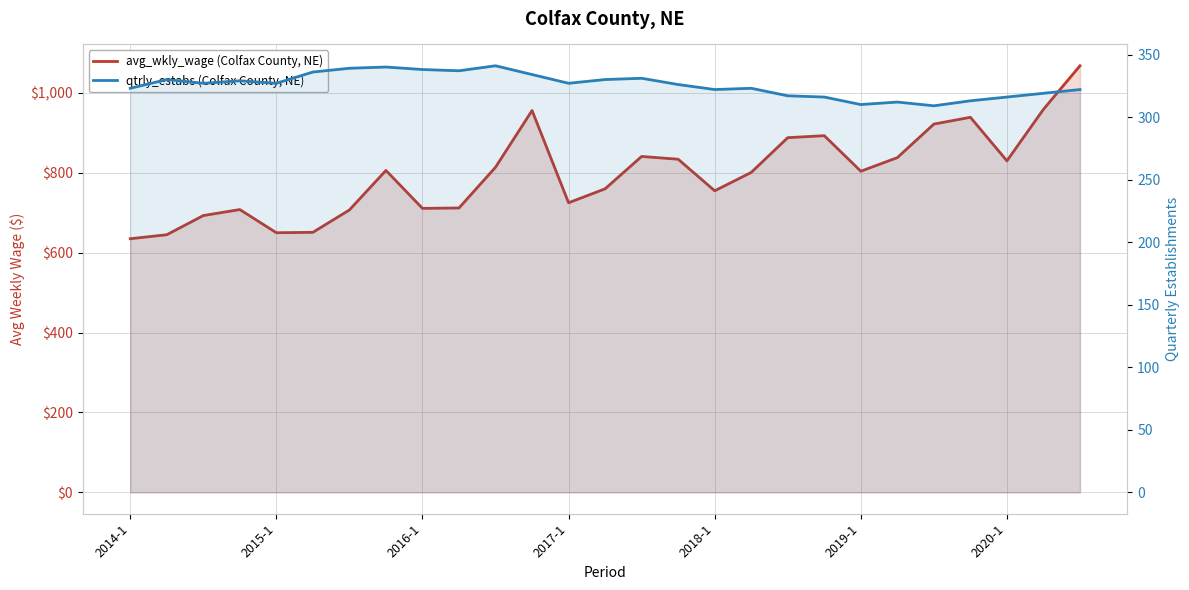

Which series has the largest total across all categories?

avg_wkly_wage (Colfax County, NE)